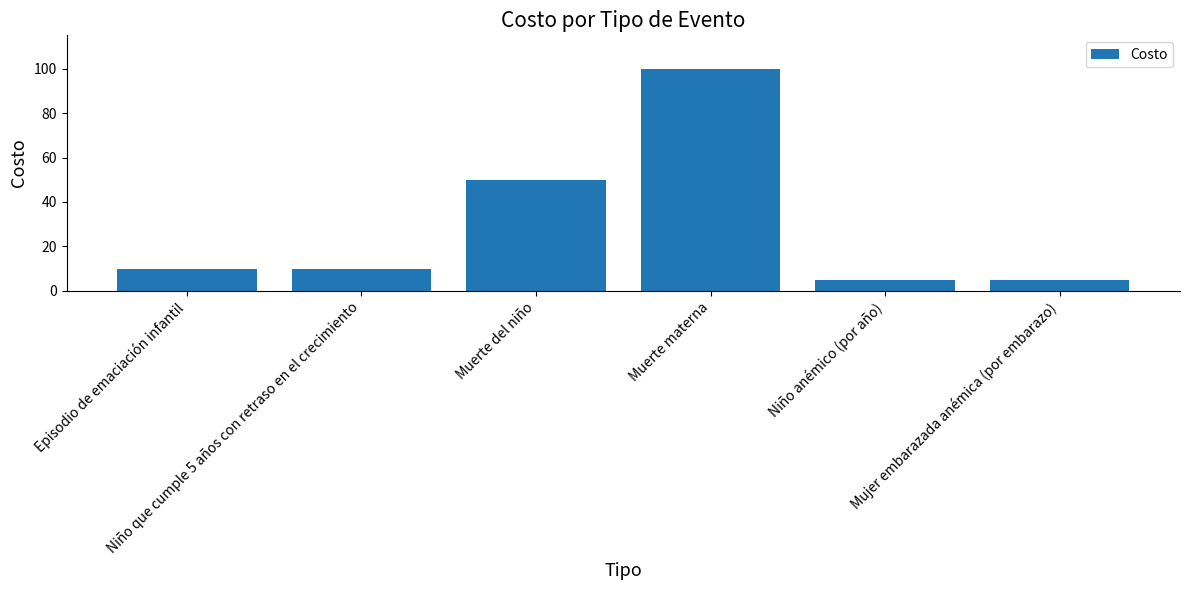

What is the difference between the maximum and second lowest values?

95